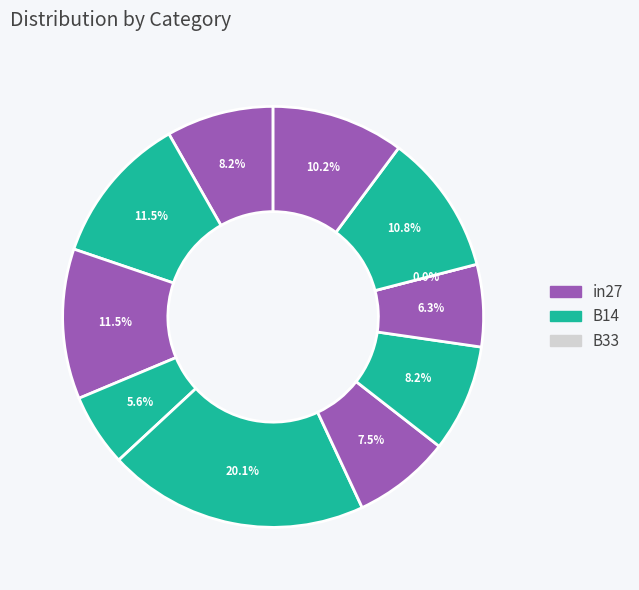

How many slices are in this pie chart?

11